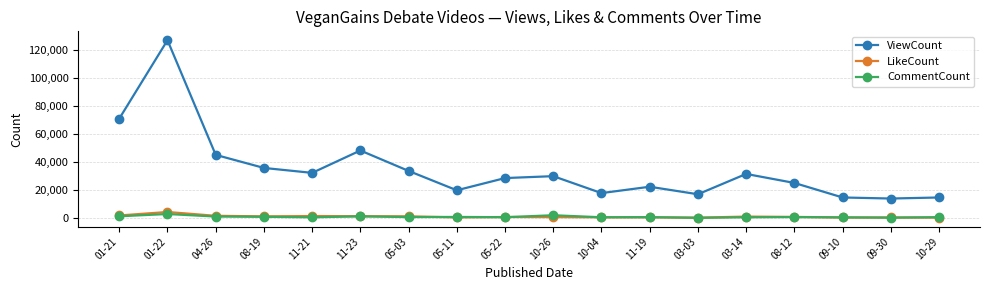

True or false: ViewCount and CommentCount cross at least once.

False